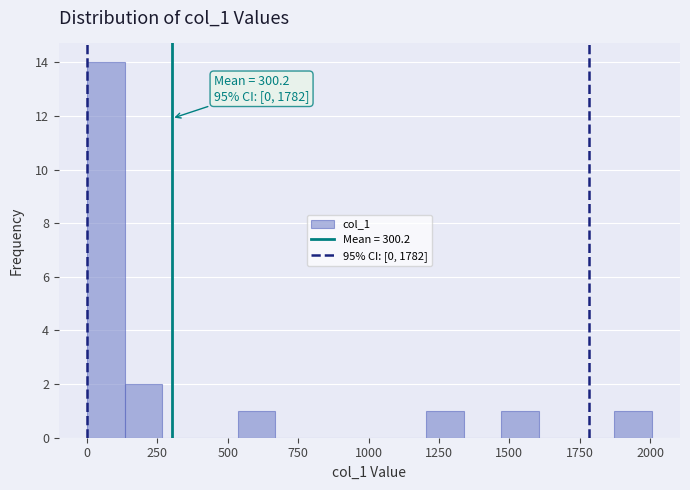

Around what value on the x-axis is the tallest bar? Give the approximate position of its centre, as read against the axis.

50